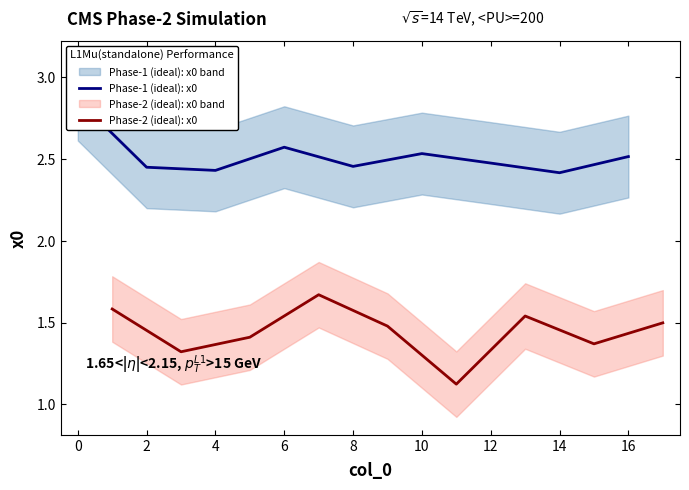

At how many categories does at least one series exceed 1?

9